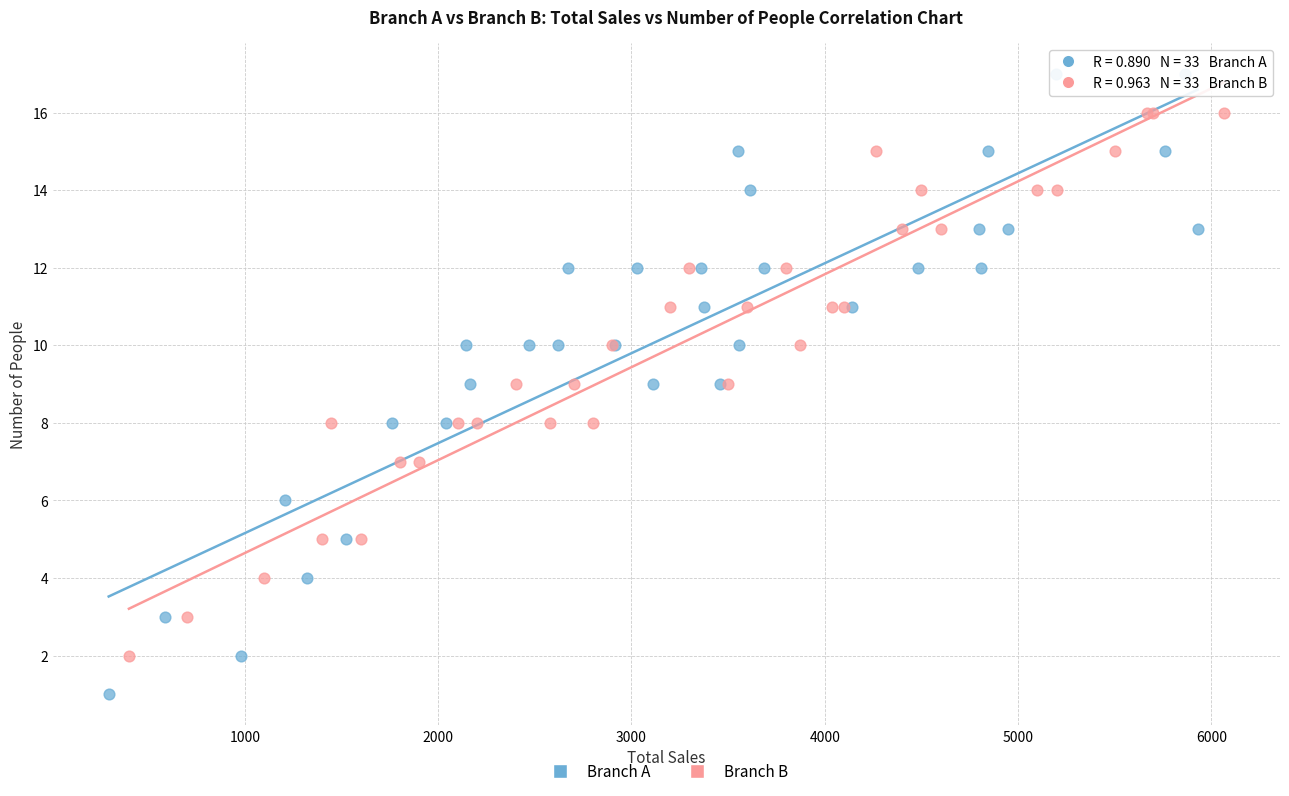

What are all the series names shown in the legend?

Branch A, Branch B